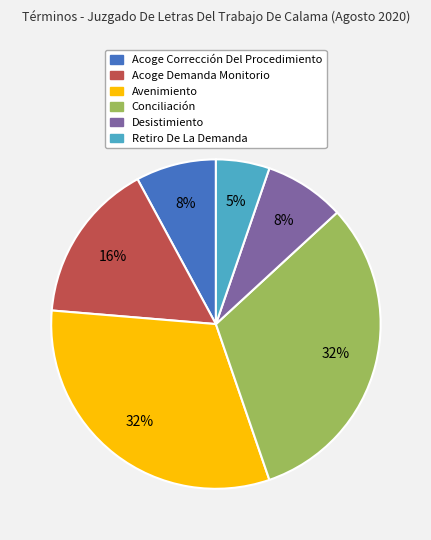

Count the number of slices in the pie.

6